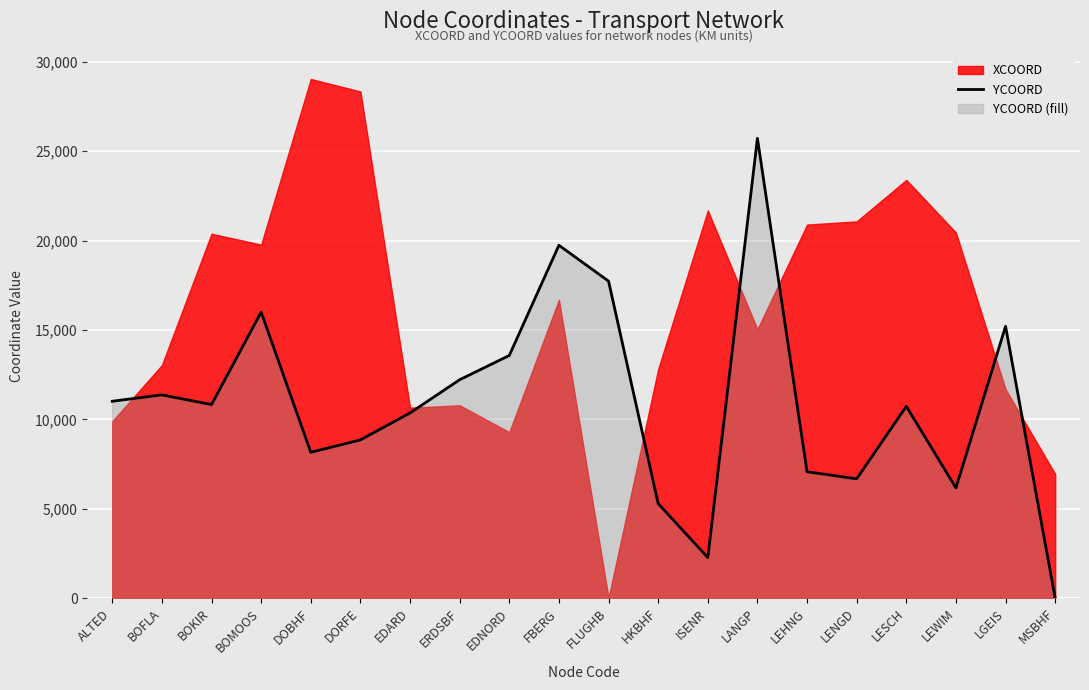

How many data points are less than 10828?

10